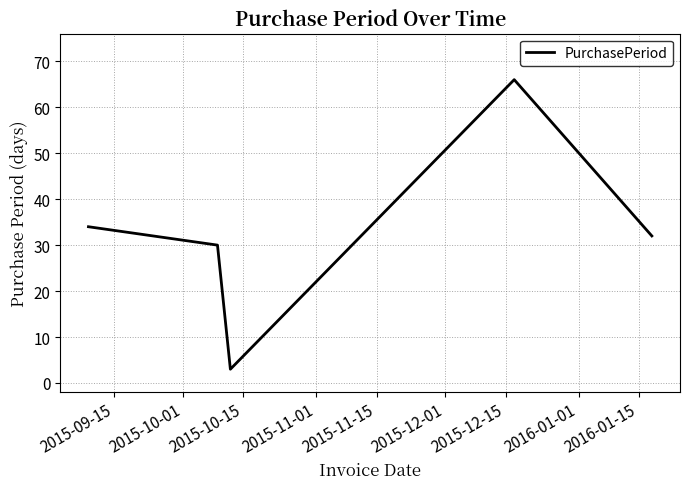

What is the smallest value displayed?

3